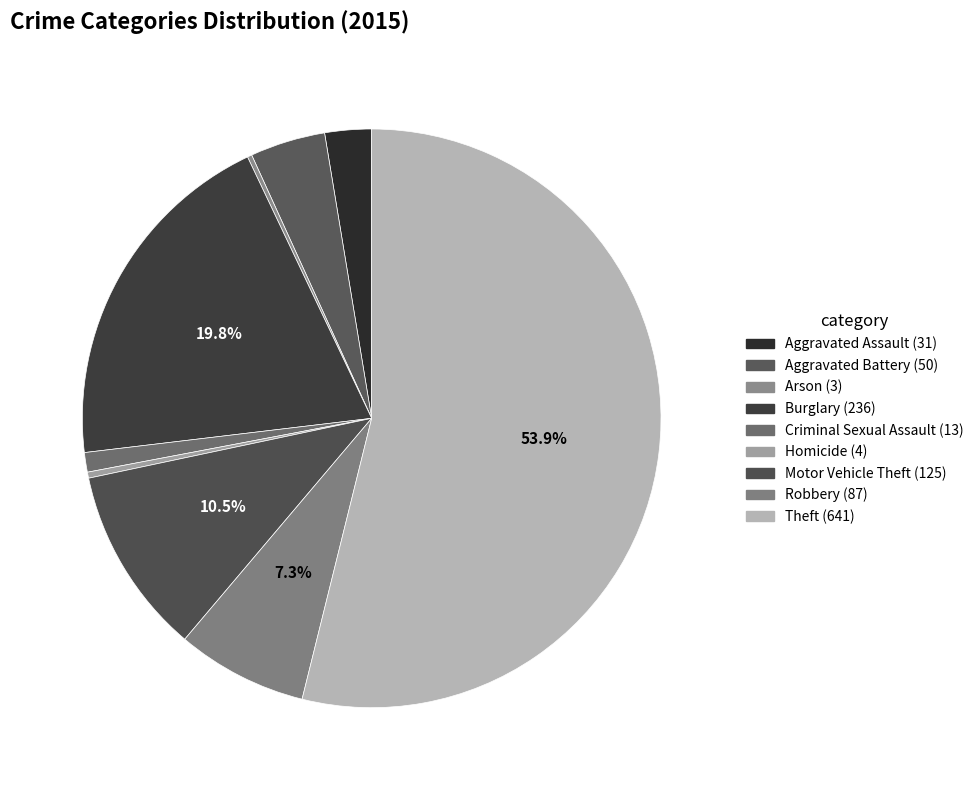

How many slices are in this pie chart?

9